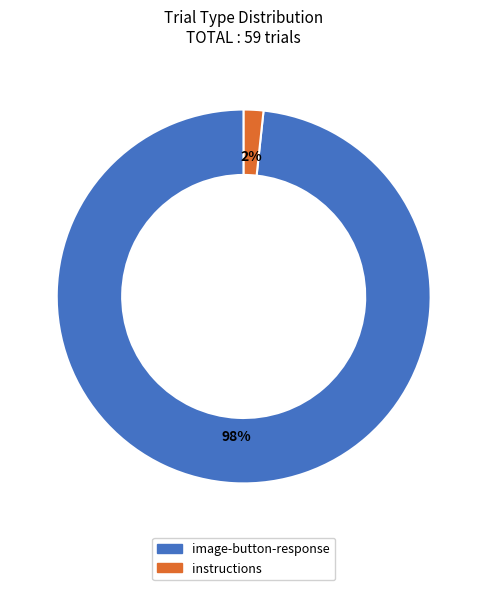

True or false: image-button-response accounts for 84% of the total.

False